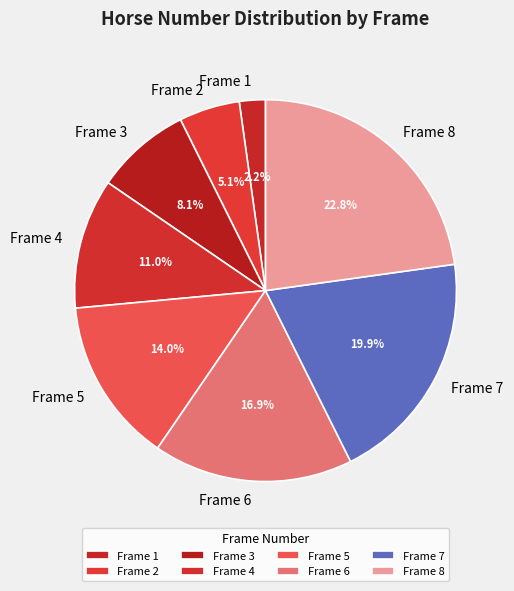

How many segments does this pie chart have?

8